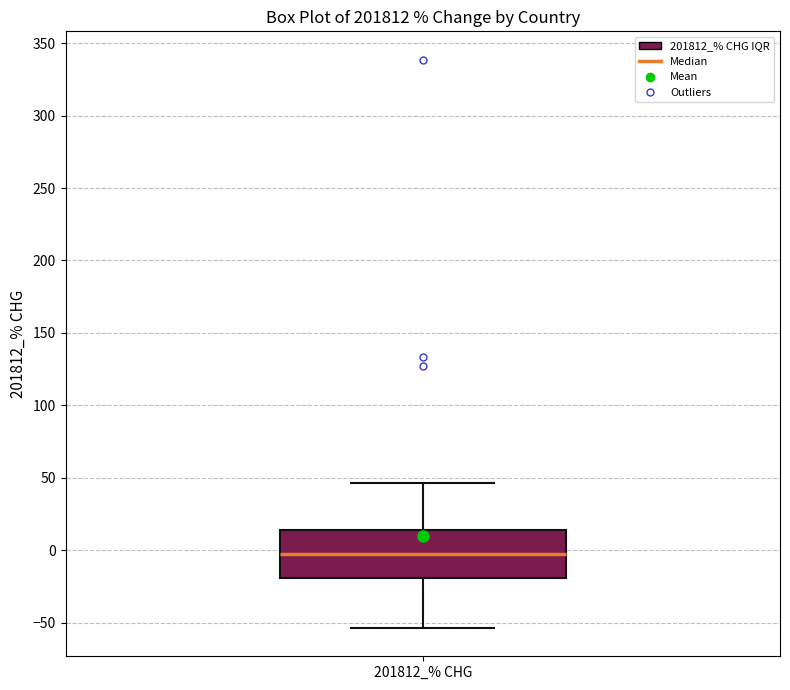

Transcribe this box plot: give where the median line is, the range the box spans, and where the two whiskers end, as read against the y-axis. The values are not printed on the chart, so give them approximately, as read against the axis.

median 0, box -20 to 15, whiskers -55 to 45